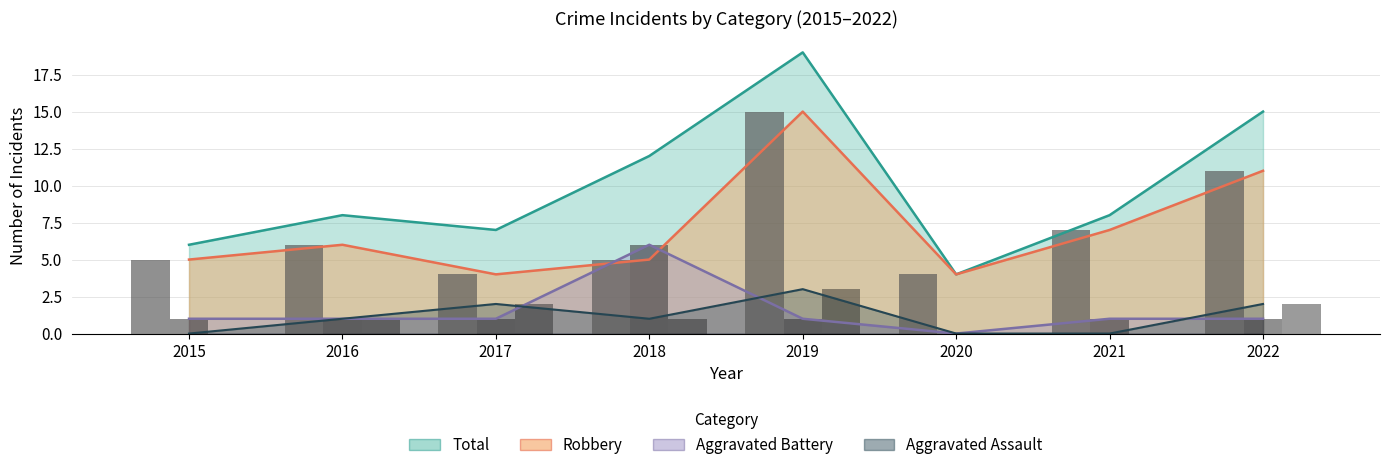

What is the total value across all series at 2016?

16